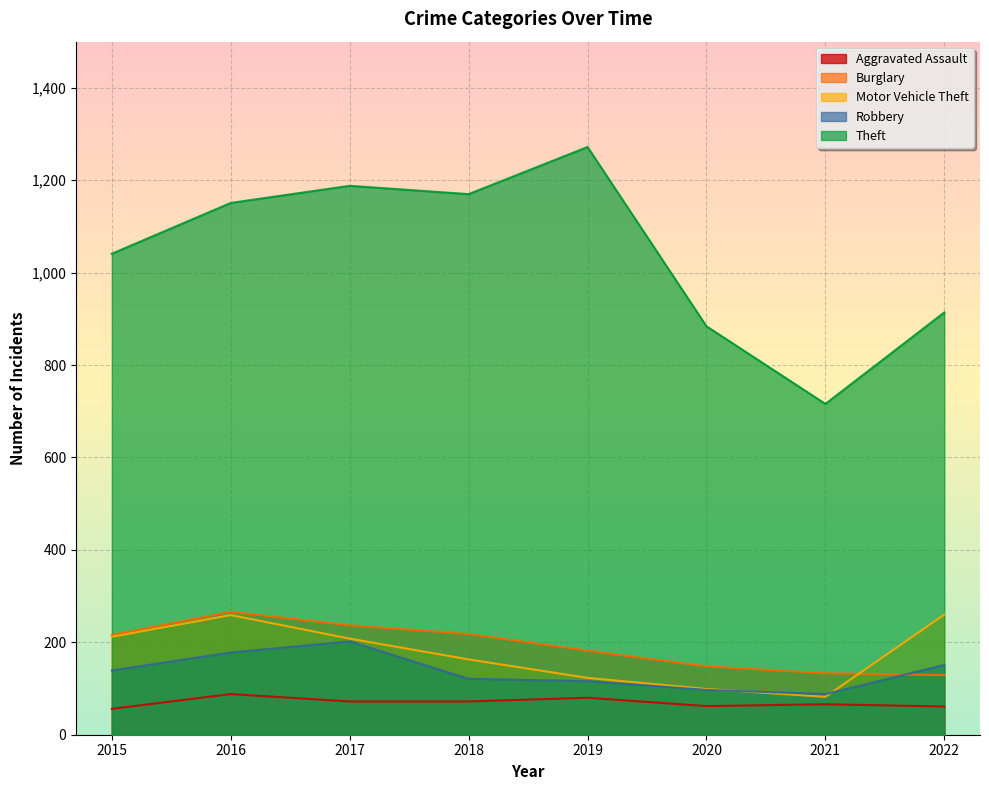

List the labels in order of Burglary value, largest first.

2016, 2017, 2018, 2015, 2019, 2020, 2021, 2022